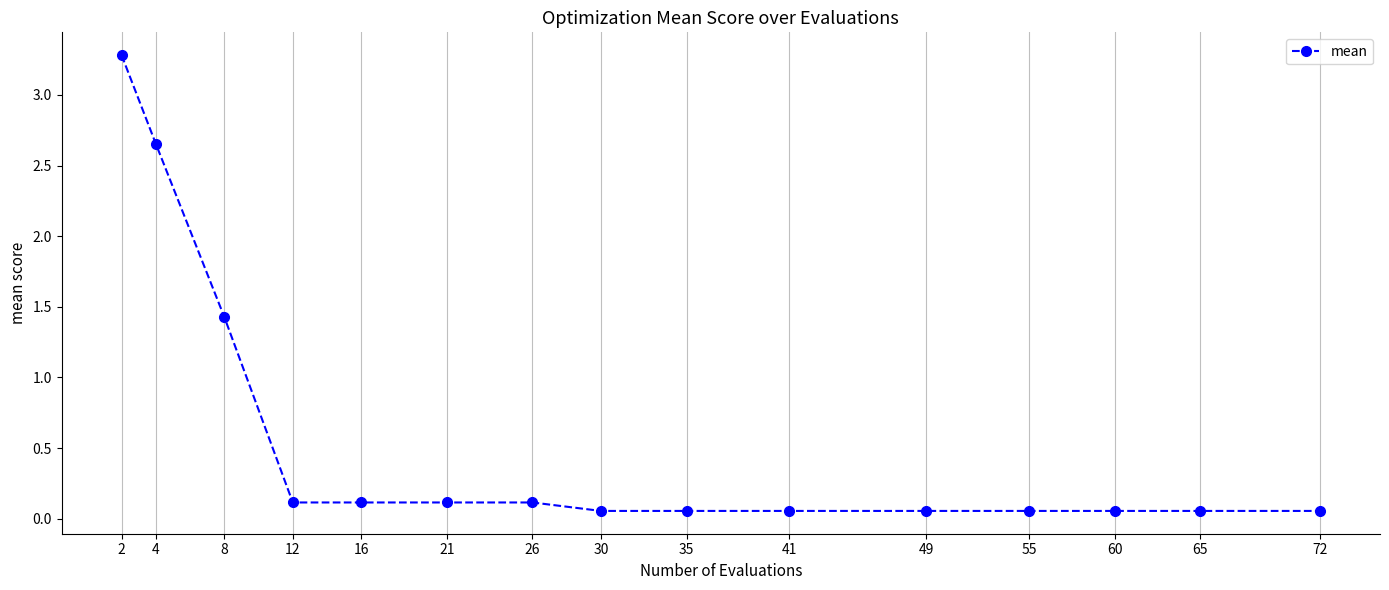

What is the value of the 1st point from the left?

3.3